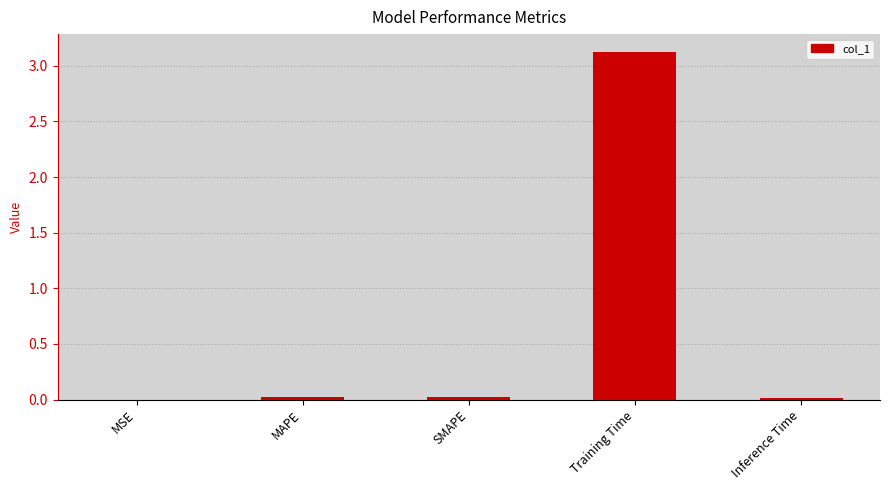

Which has a higher value, Inference Time or Training Time?

Training Time